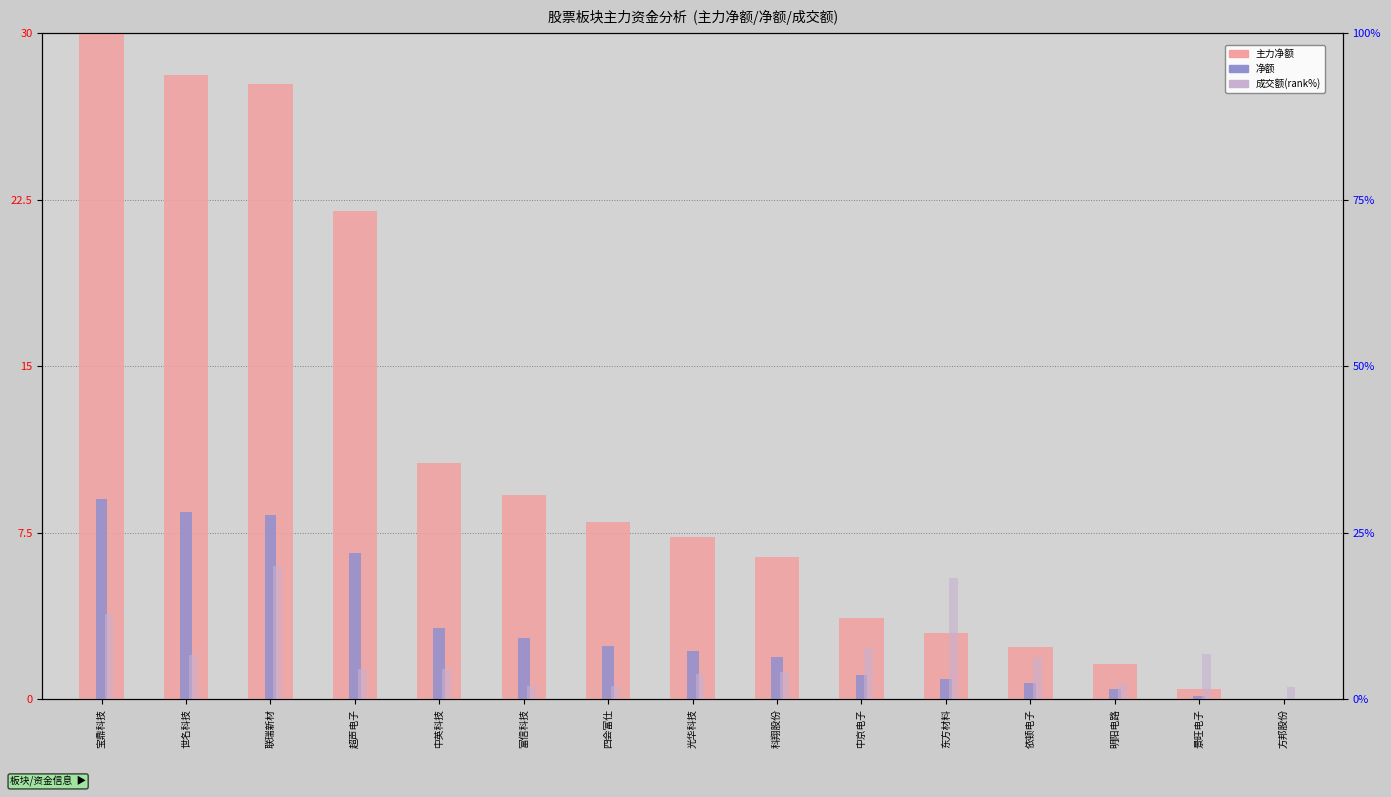

Rank the series at 东方材料 from lowest to highest value.

净额, 主力净额, 成交额(rank%)